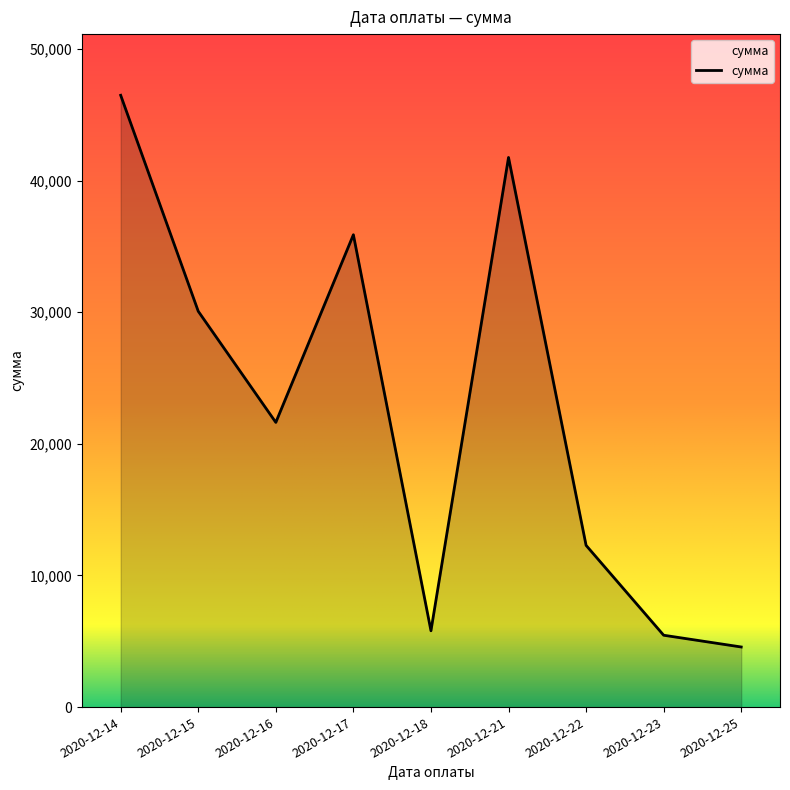

Reading right to left, what are all the values shown in this chart?

4567.0	5460.2	12289.8	41765.9	5798.7	35891.8	21633.3	30077.3	46489.4